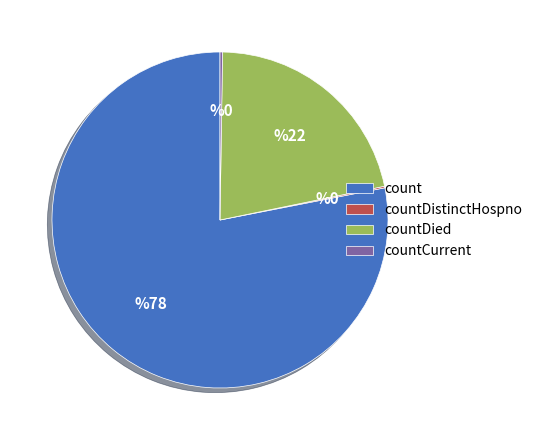

Which slice is the largest?

count